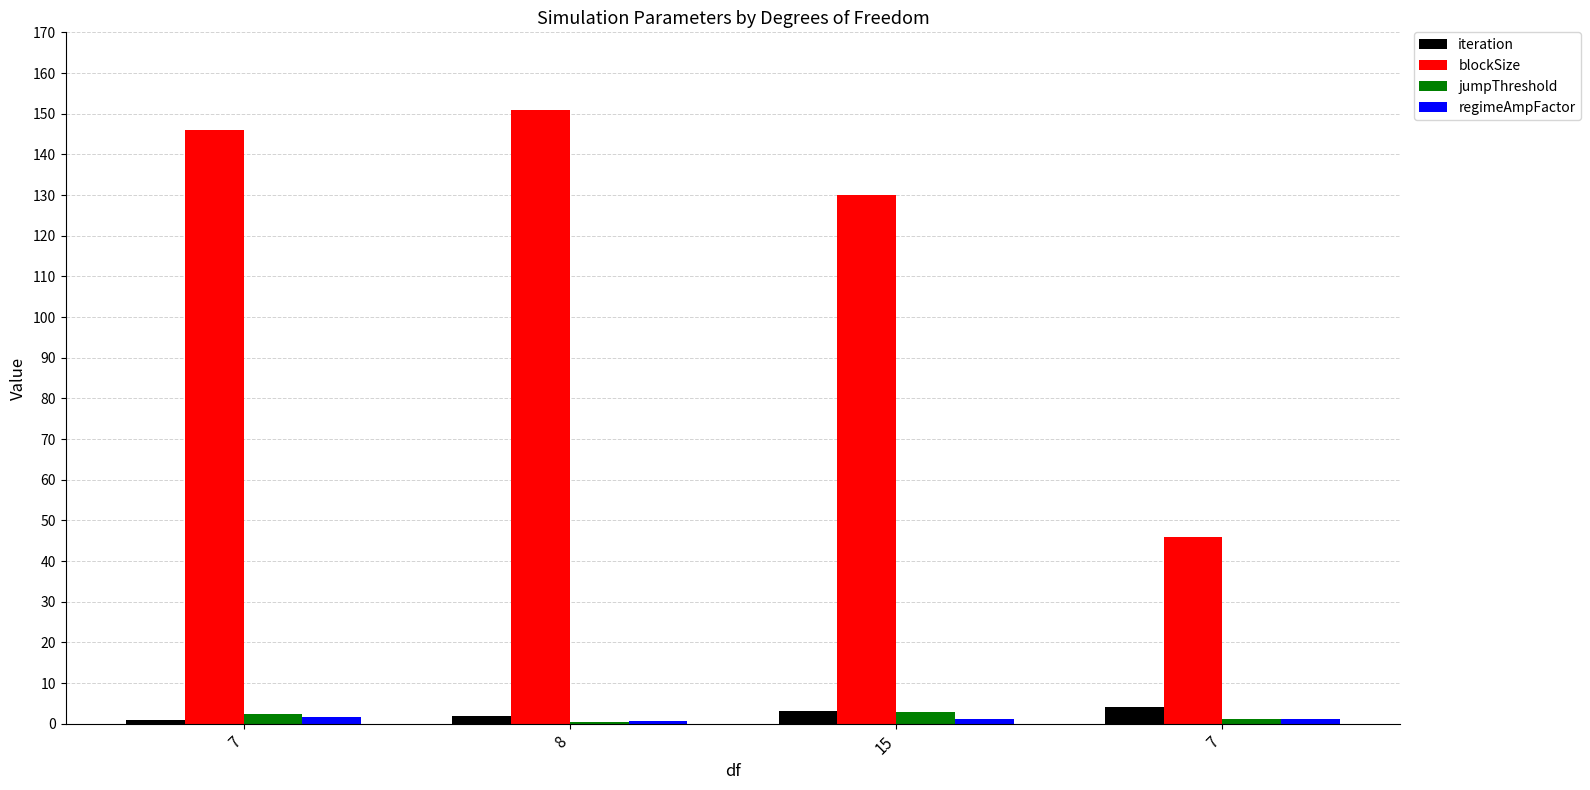

Count the number of categories in the chart.

4